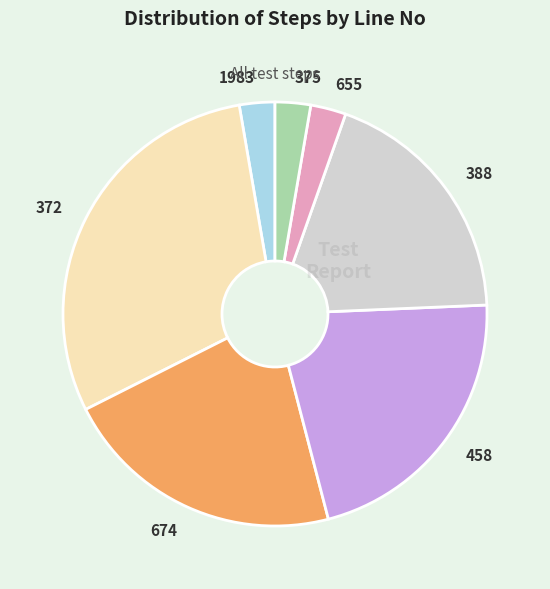

Is there a majority slice in this chart?

No